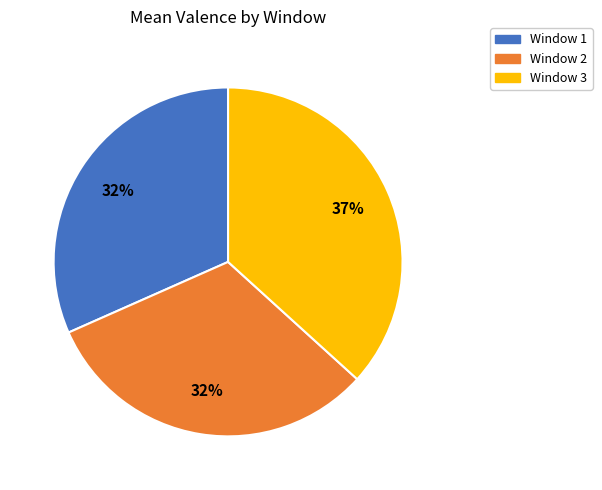

Is the sum of Window 1 and Window 3 greater than half?

Yes